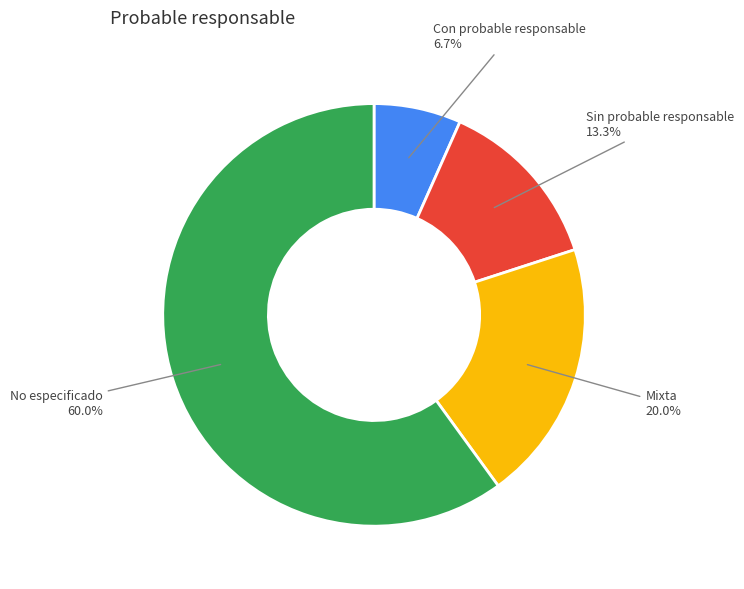

Is there any slice that represents more than half of the pie?

Yes